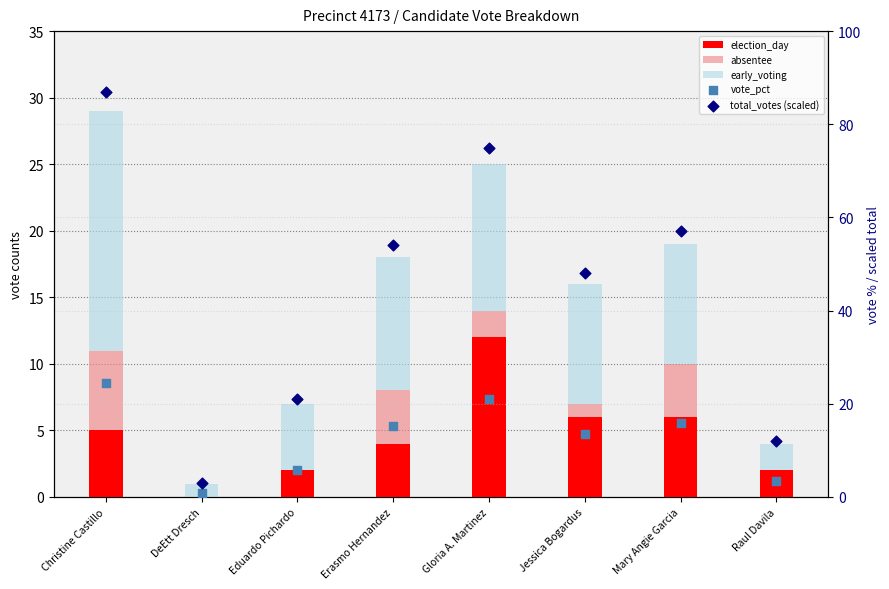

Is the value of absentee at Erasmo Hernandez greater than the value of election_day at DeEtt Dresch?

Yes